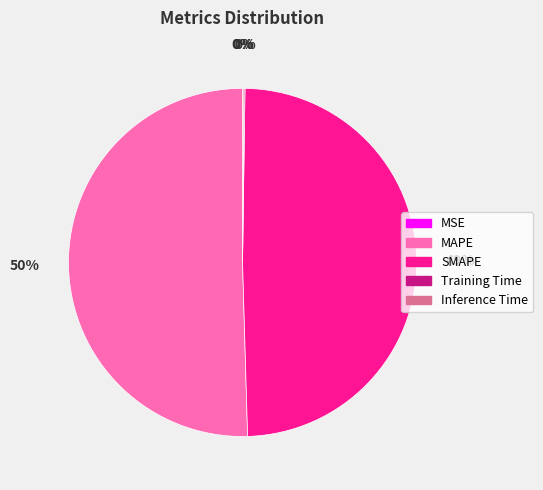

The MAPE slice represents 59% of the pie. True or false?

False